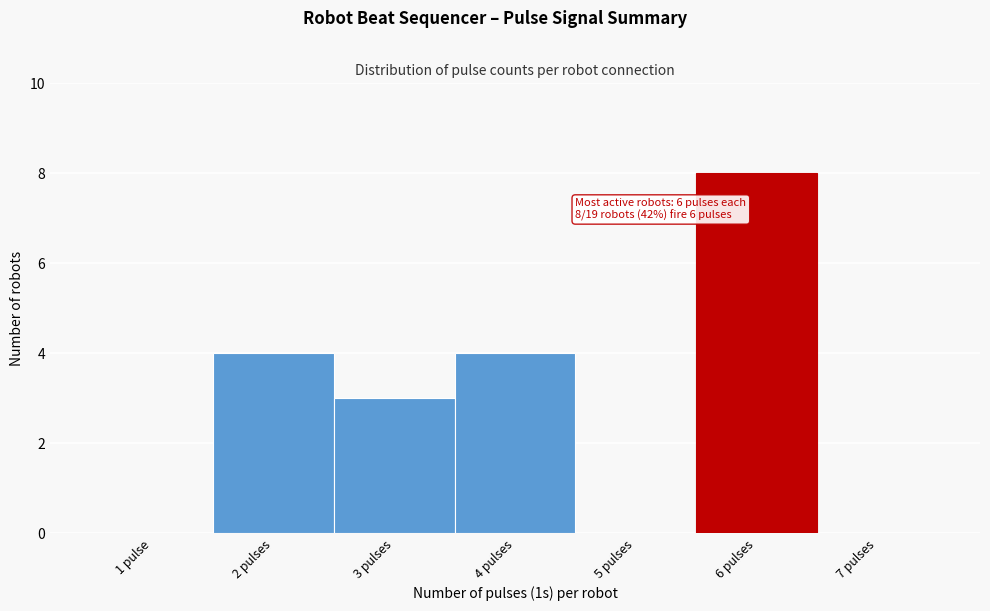

Reading left to right, what are all the values shown in this chart?

1 pulse=0	2 pulses=4	3 pulses=3	4 pulses=4	5 pulses=0	6 pulses=8	7 pulses=0